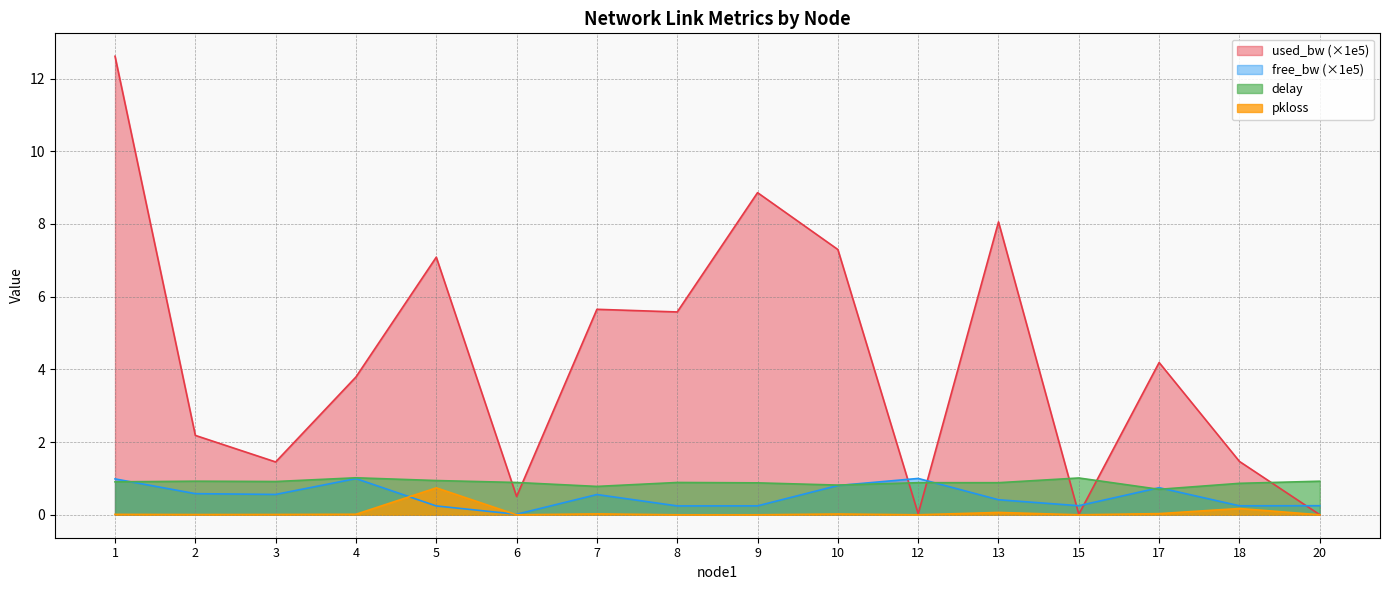

Which series has the widest spread of values?

used_bw (×1e5)